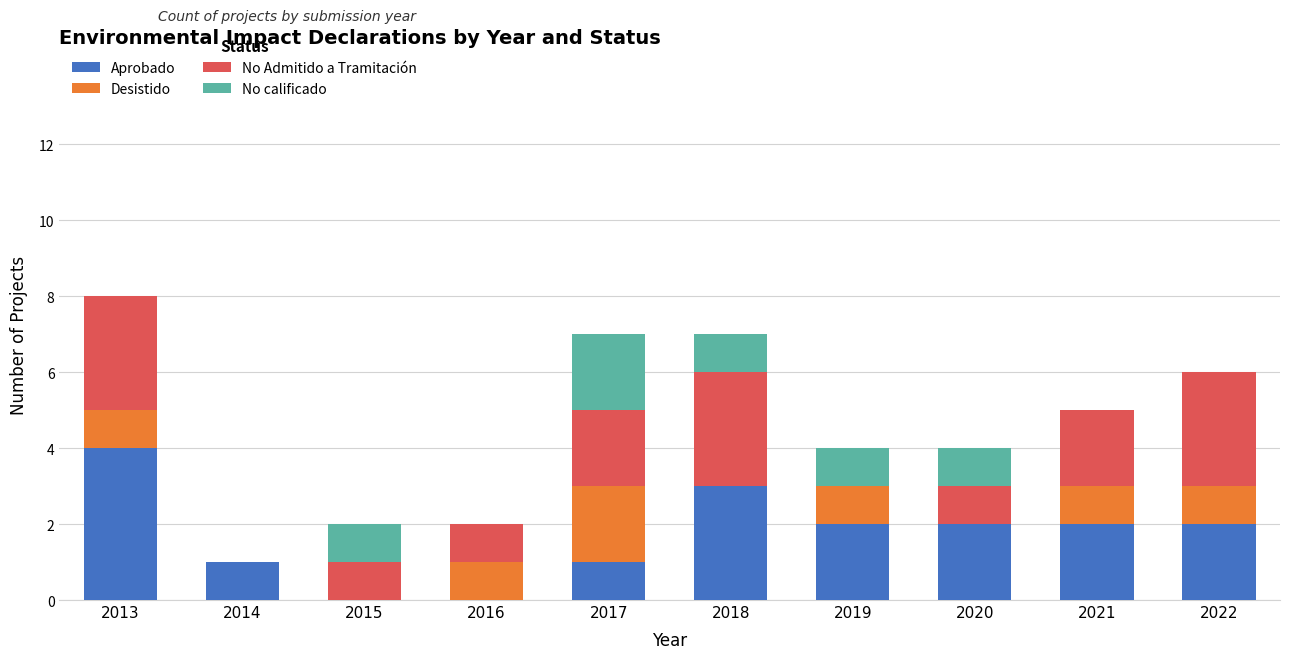

True or false: Aprobado has a value of 4 at 2018.

False